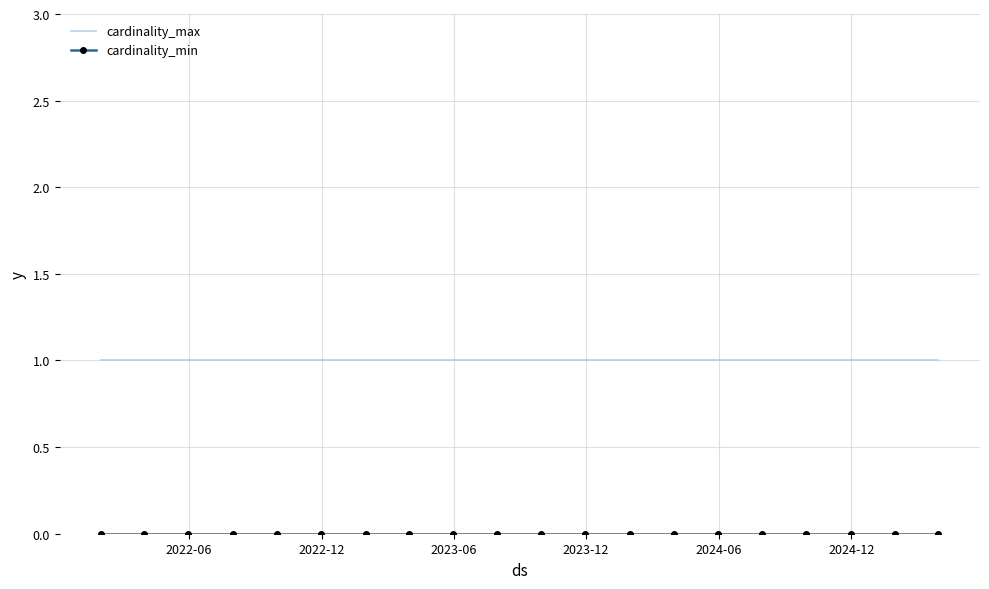

Which series has the largest total across all categories?

cardinality_max